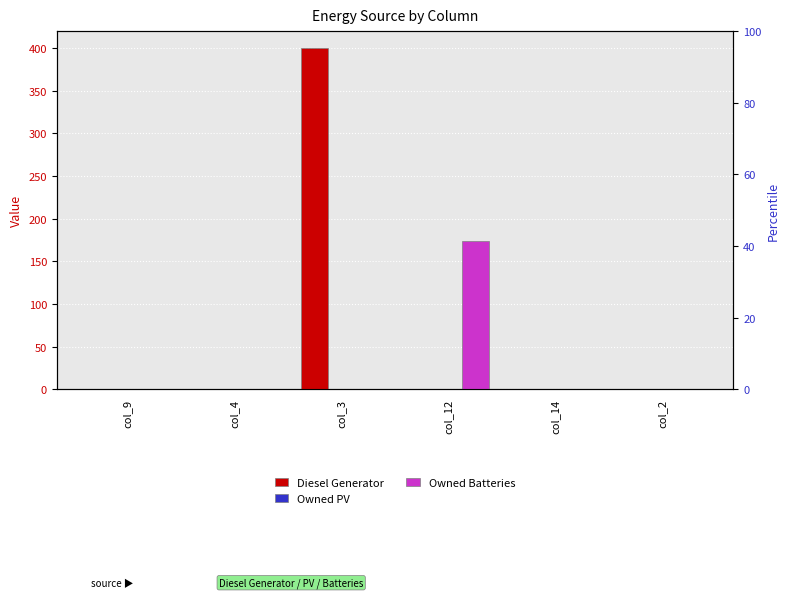

Reading left to right, list all the values displayed in this chart.

Diesel Generator: col_9=0	col_4=0	col_3=400	col_12=0	col_14=0	col_2=0
Owned PV: col_9=0	col_4=0	col_3=0	col_12=0	col_14=0	col_2=0
Owned Batteries: col_9=0	col_4=0	col_3=0	col_12=174	col_14=0	col_2=0